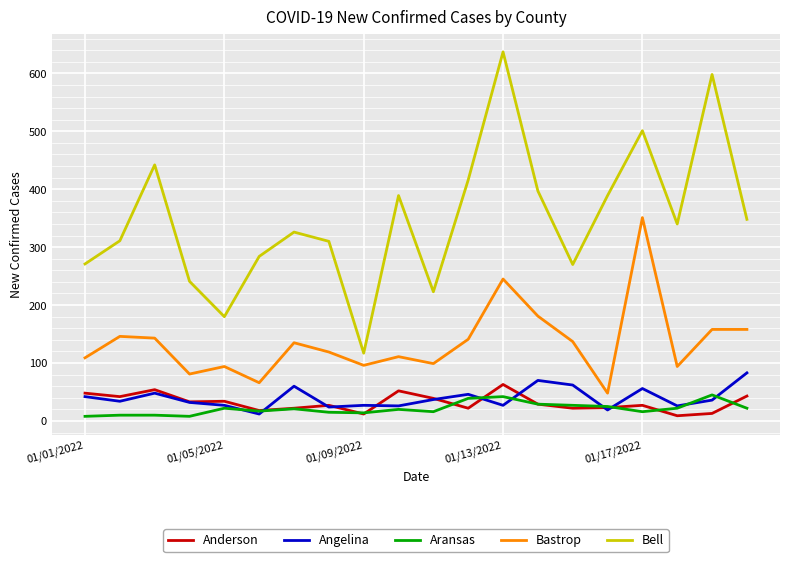

What is the maximum value for Aransas?

45